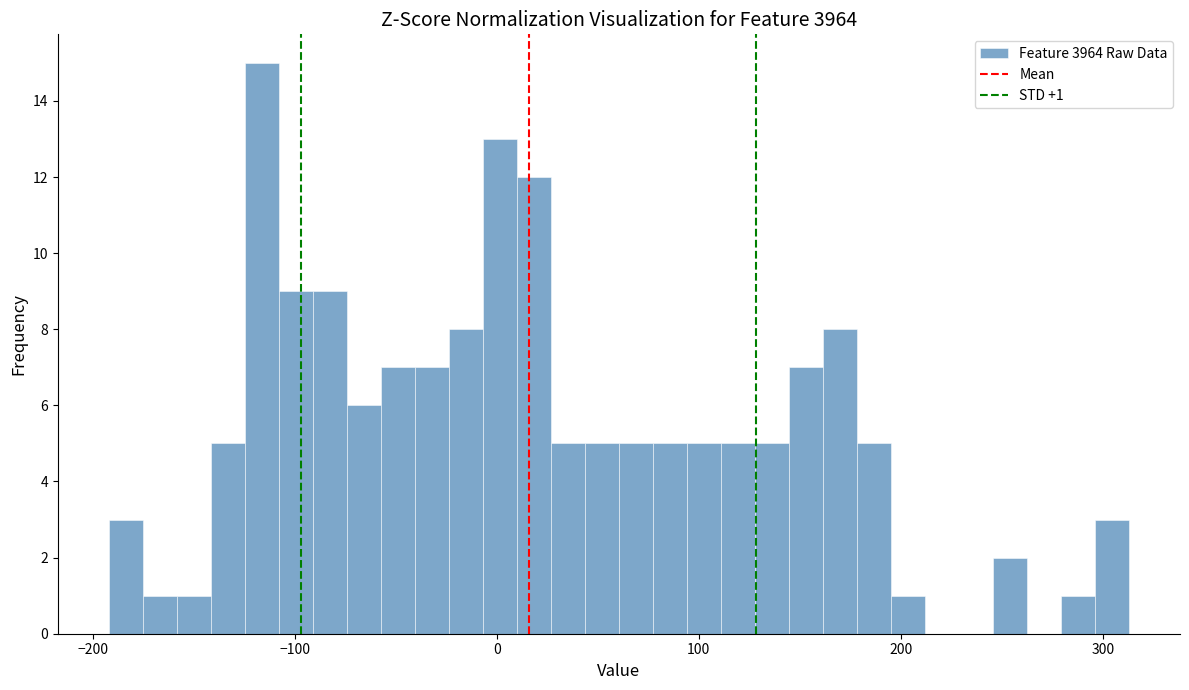

Read against the x-axis, roughly where is the centre of the tallest bar?

-120